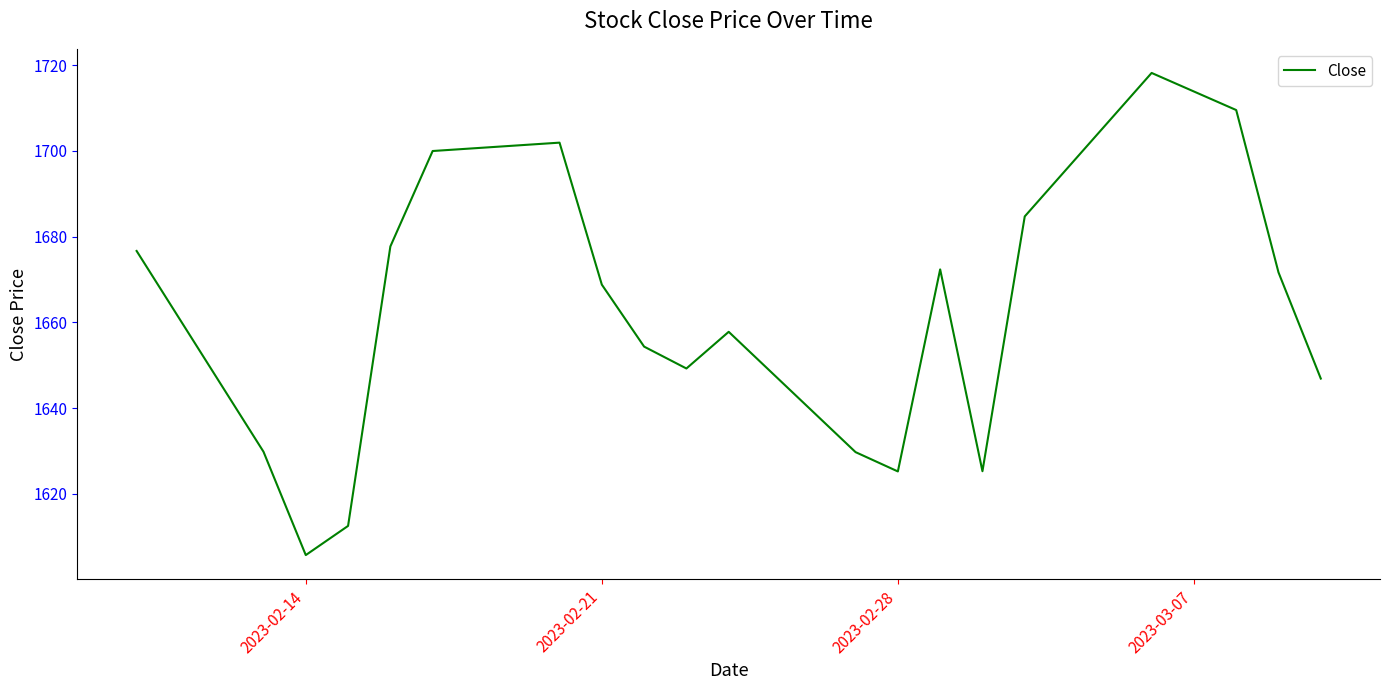

What is the difference between the maximum and minimum values?

112.4